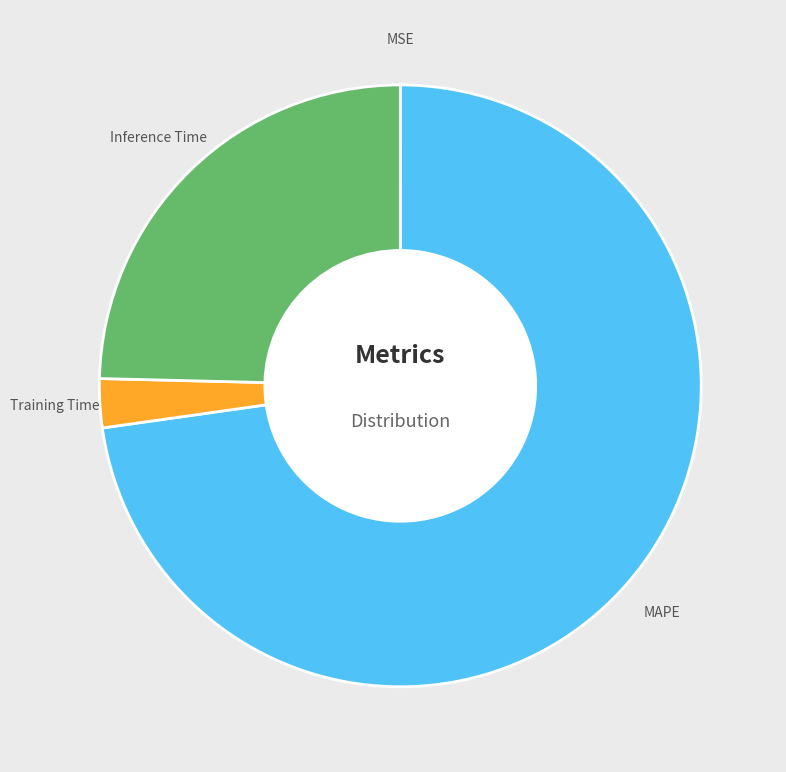

Is it true that Inference Time is 25% of the pie?

True